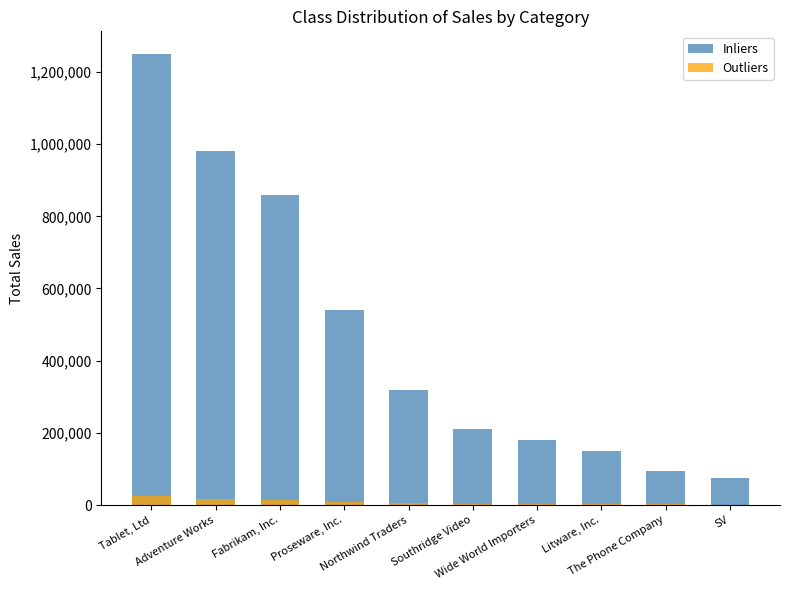

How many categories are shown in the chart?

10